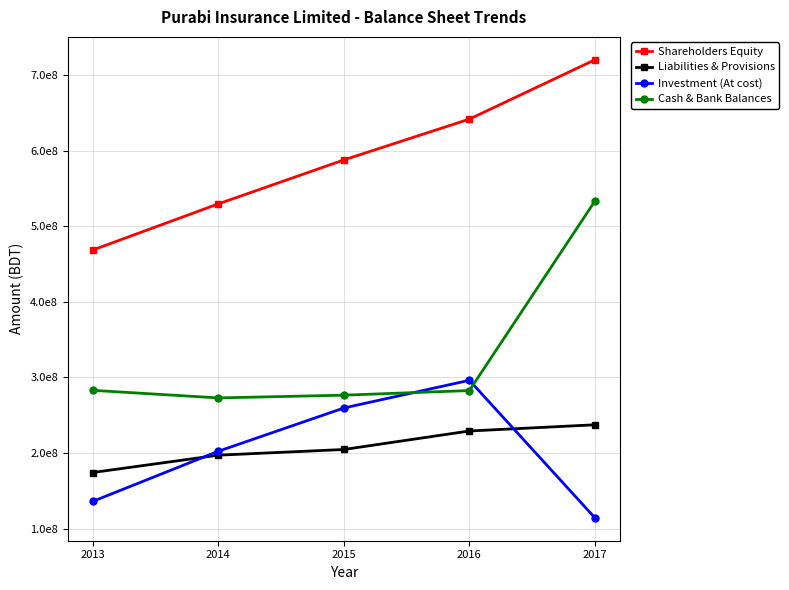

At which category is the sum across all series the highest?

2017